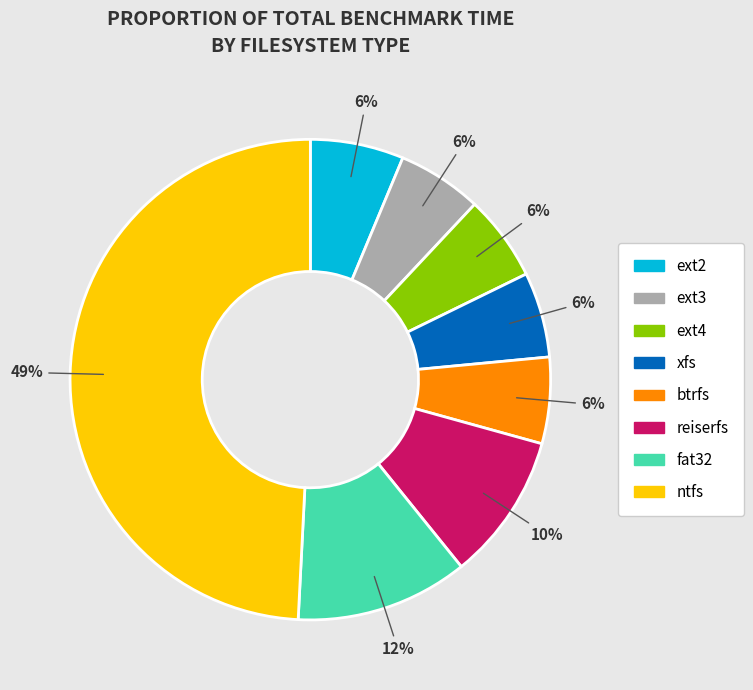

Is it true that xfs is 1% of the pie?

False